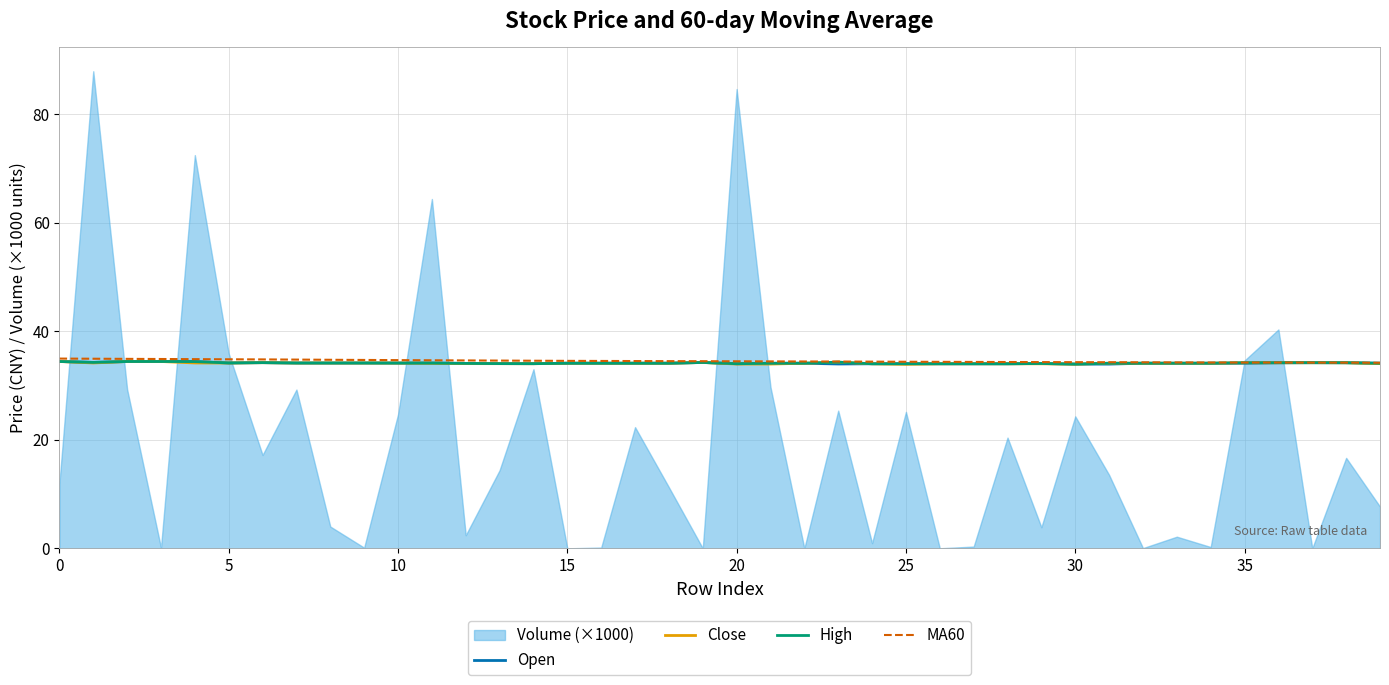

What is the minimum value for Close?

33.9